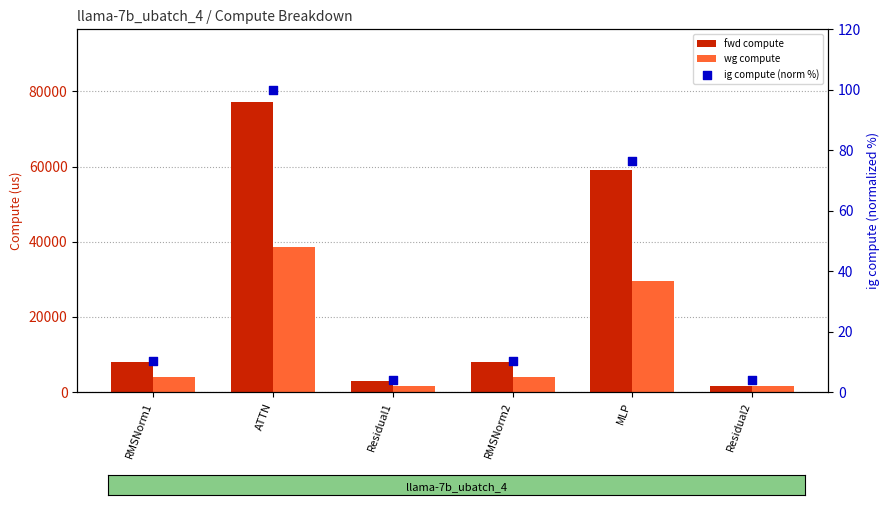

Which series reaches the minimum Y coordinate?

ig compute (norm %)